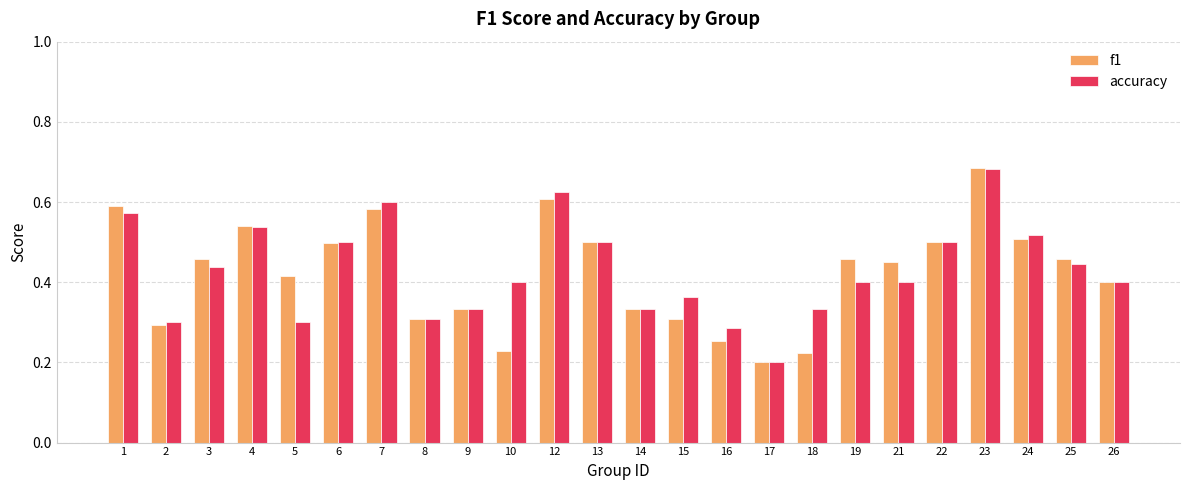

Where is accuracy nearest to the value 0?

17